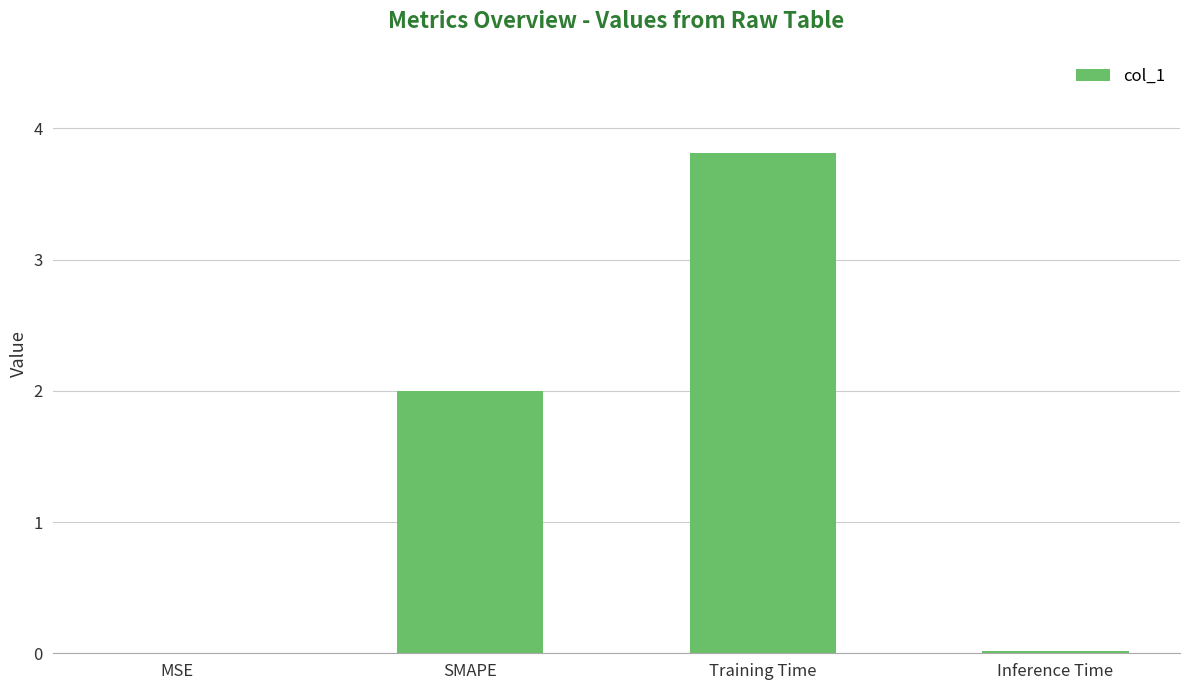

What is the approximate value at Training Time?

3.8